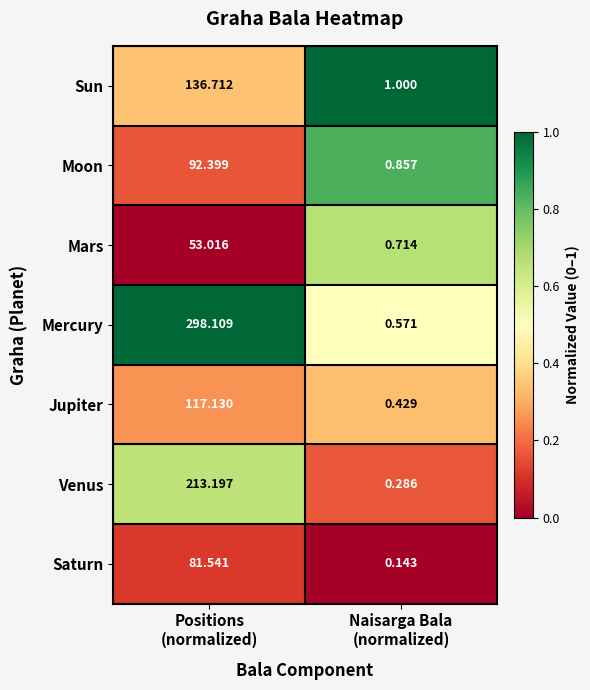

Which series has the largest total across all categories?

Mercury